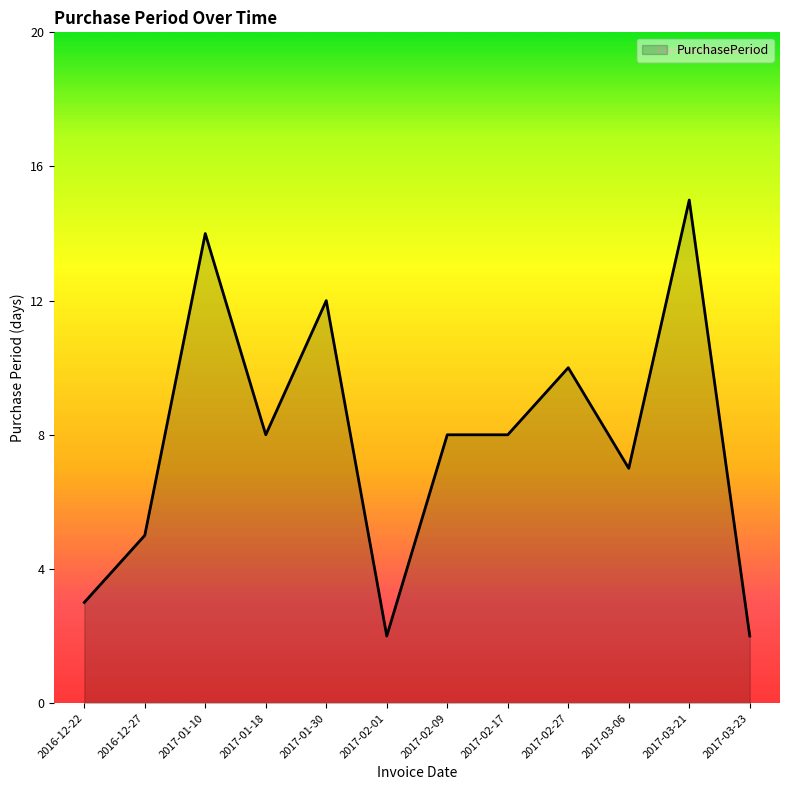

What is the greatest value displayed?

15